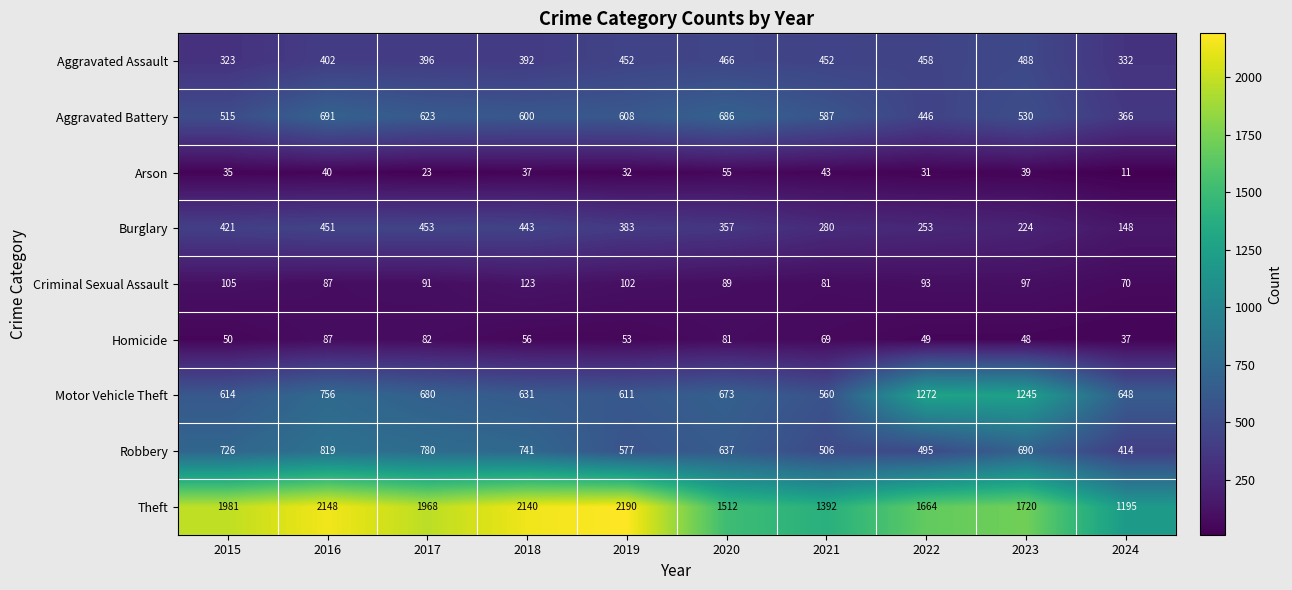

How many data points in Aggravated Assault are less than 452?

5